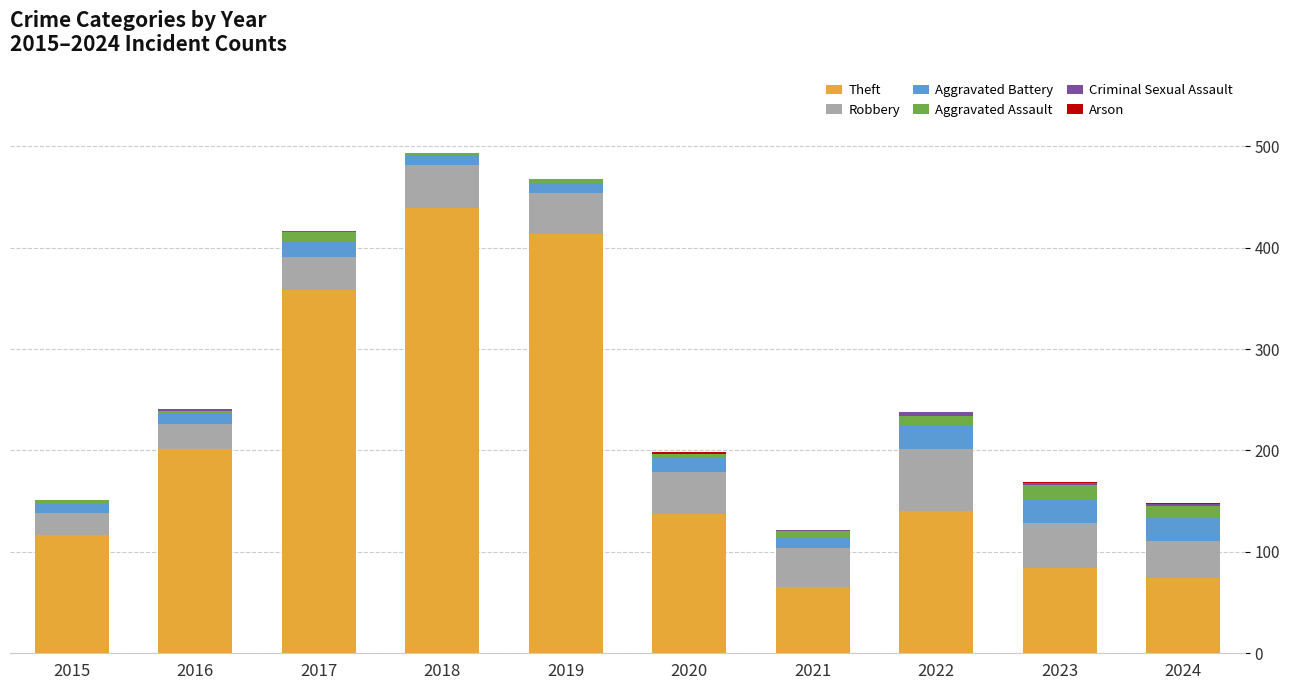

At which label does Theft reach its peak?

2018